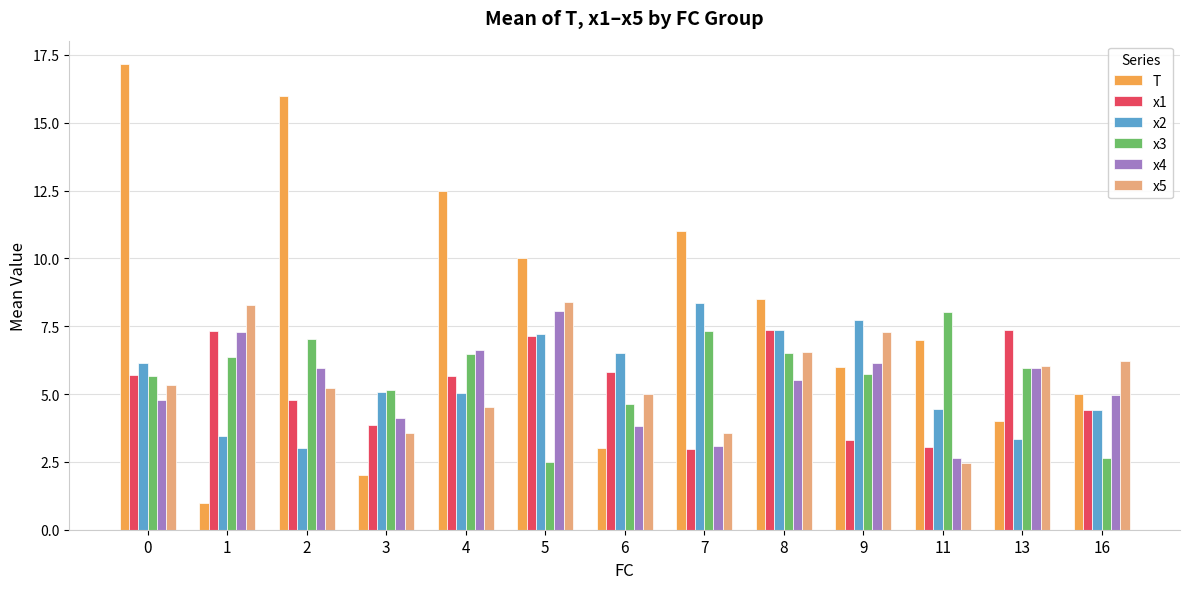

Which series has the largest range (max minus min)?

T